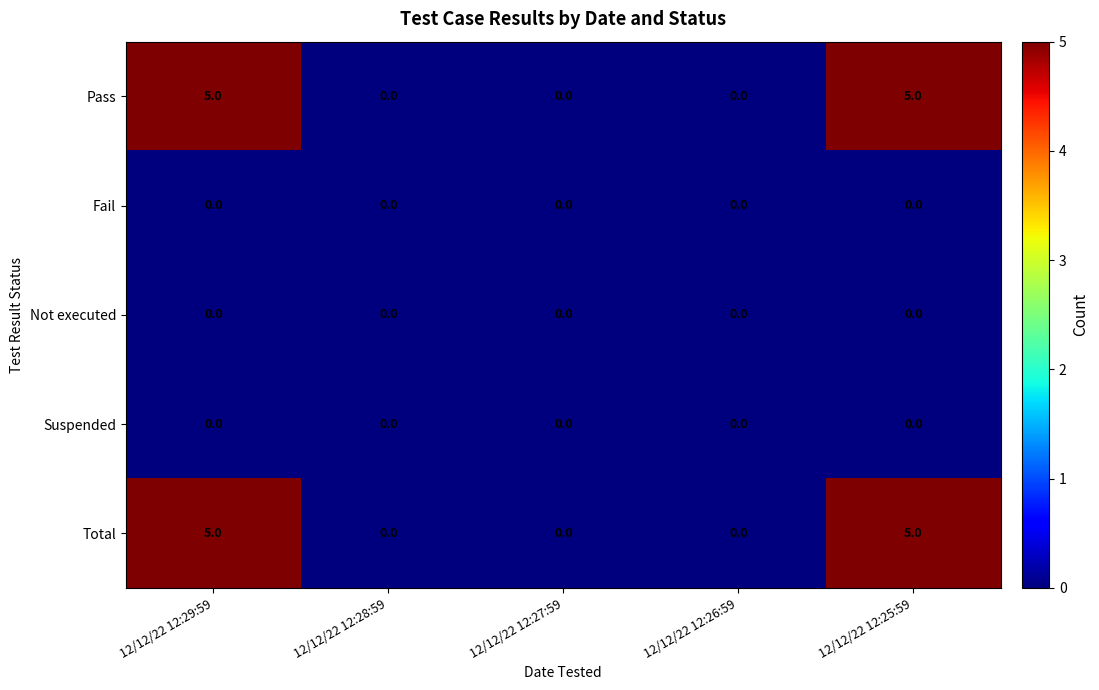

Is it true that Pass equals -3 at 12/12/22 12:27:59?

False